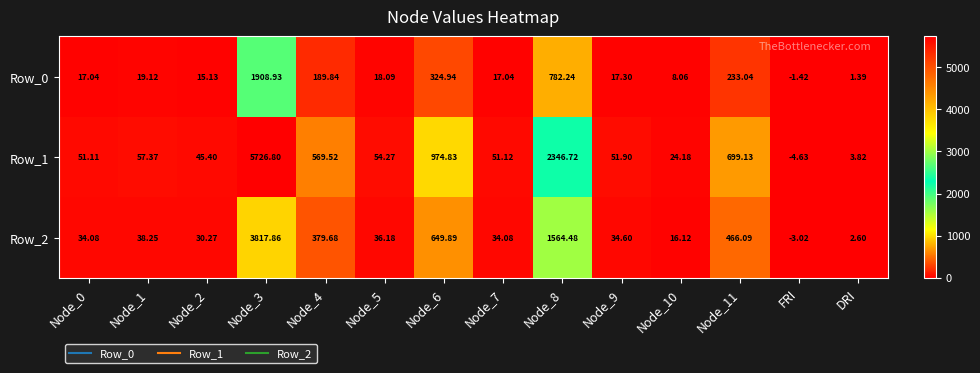

What is the total value across all series at FRI?

-9.1